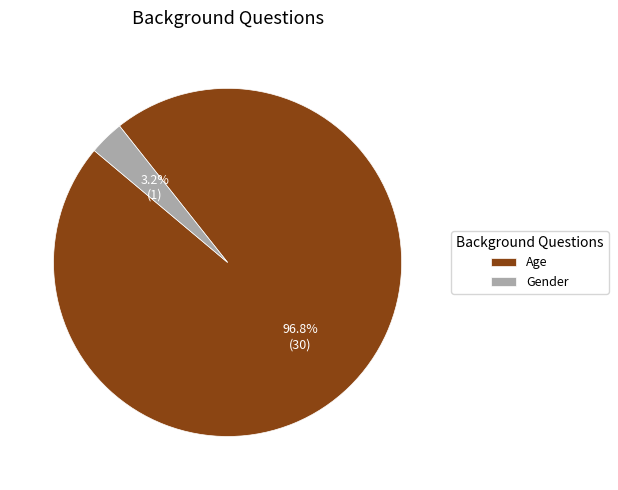

To the nearest percent, what portion does Age represent?

97%